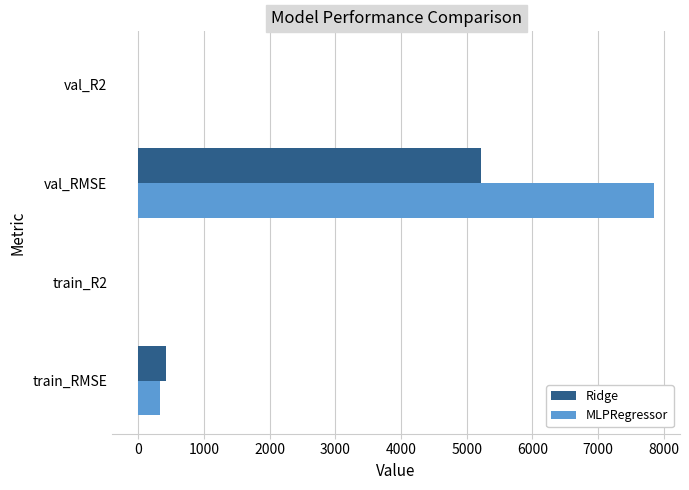

At which label is Ridge closest to 2610?

train_RMSE